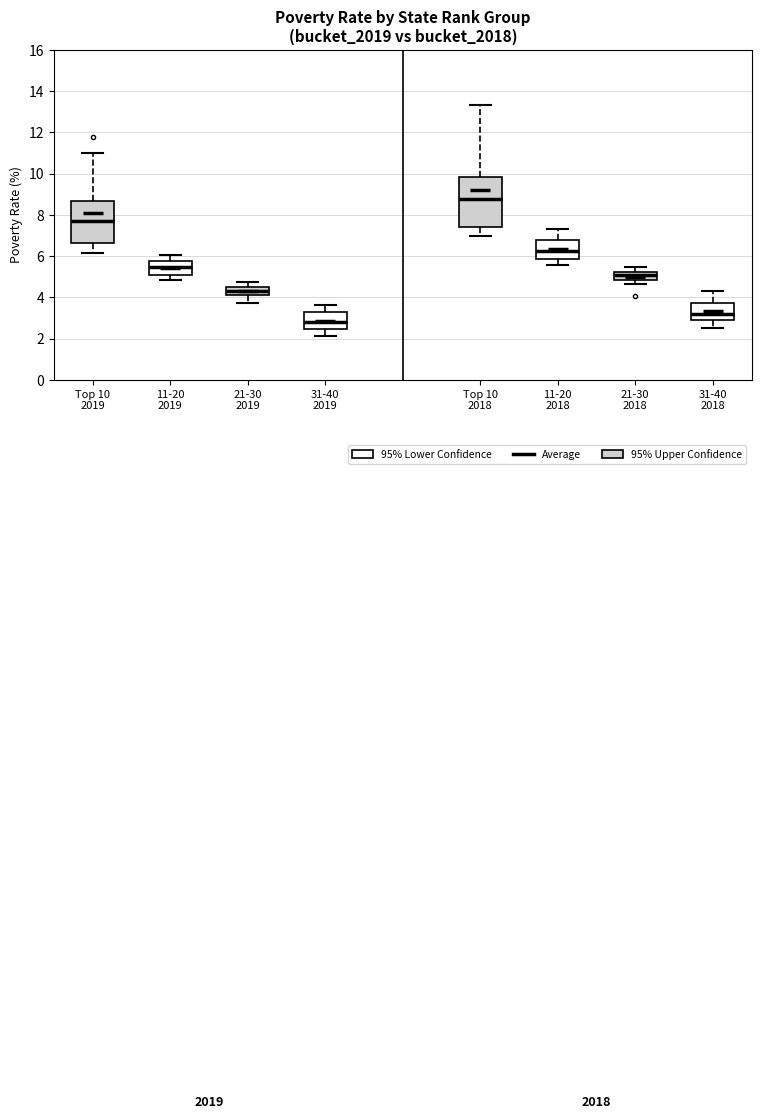

Reading left to right, read every box against the y-axis: the position of its median line, the range the box covers, and the ends of its whiskers. The values are not printed on the chart, so give them approximately, as read against the axis.

Top 10 2019: median 7.6, box 6.6 to 8.6, whiskers 6.2 to 11.0
11-20 2019: median 5.4, box 5.0 to 5.8, whiskers 4.8 to 6.0
21-30 2019: median 4.4, box 4.2 to 4.6, whiskers 3.8 to 4.8
31-40 2019: median 2.8, box 2.4 to 3.4, whiskers 2.2 to 3.6
Top 10 2018: median 8.8, box 7.4 to 9.8, whiskers 7.0 to 13.4
11-20 2018: median 6.2, box 5.8 to 6.8, whiskers 5.6 to 7.4
21-30 2018: median 5.0, box 4.8 to 5.2, whiskers 4.6 to 5.4
31-40 2018: median 3.2, box 3.0 to 3.8, whiskers 2.6 to 4.4